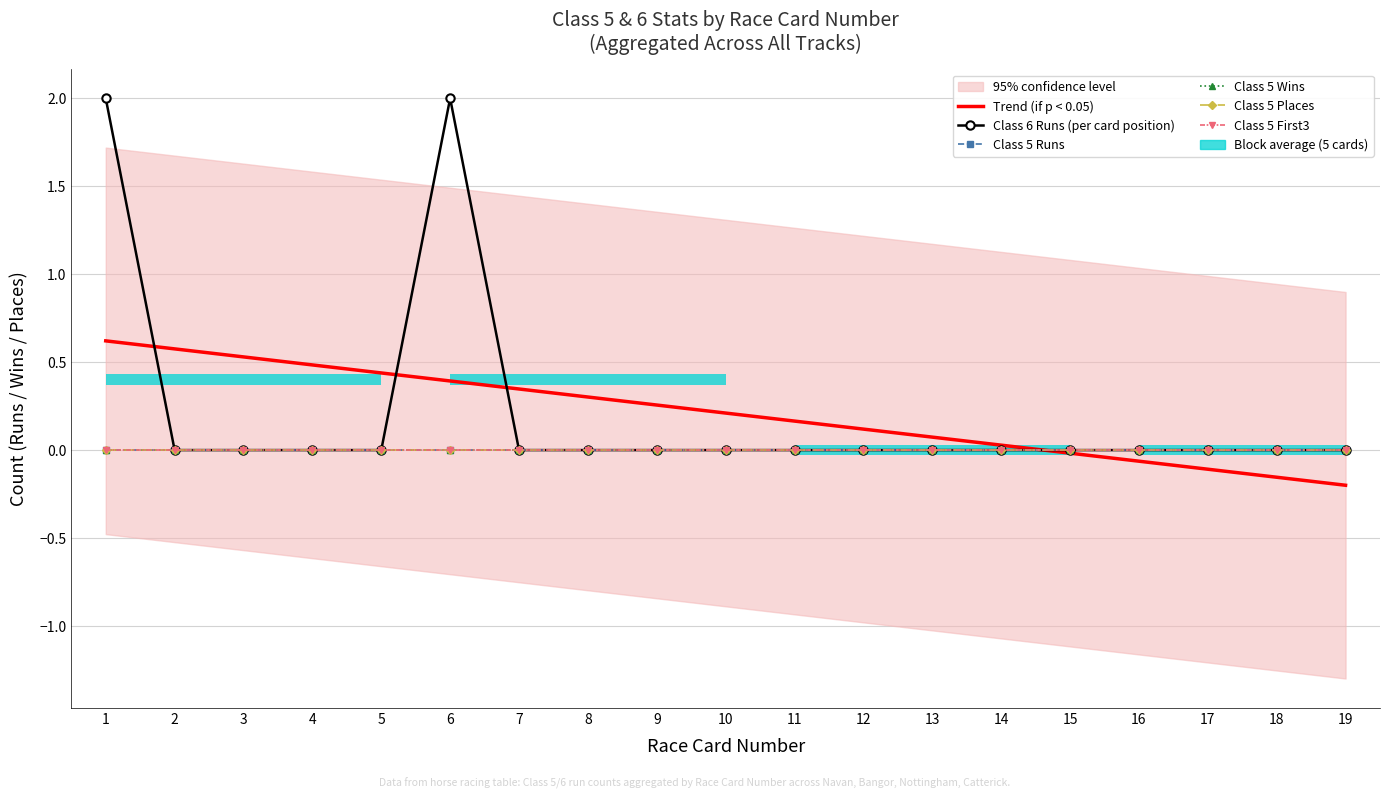

Reading left to right, list all the values displayed in this chart.

Trend (if p < 0.05): 0.6	0.6	0.5	0.5	0.4	0.4	0.3	0.3	0.3	0.2	0.2	0.1	0.1	0.0	-0.0	-0.1	-0.1	-0.2	-0.2
Class 6 Runs (per card position): 2.0	0.0	0.0	0.0	0.0	2.0	0.0	0.0	0.0	0.0	0.0	0.0	0.0	0.0	0.0	0.0	0.0	0.0	0.0
Class 5 Runs: 0.0	0.0	0.0	0.0	0.0	0.0	0.0	0.0	0.0	0.0	0.0	0.0	0.0	0.0	0.0	0.0	0.0	0.0	0.0
Class 5 Wins: 0.0	0.0	0.0	0.0	0.0	0.0	0.0	0.0	0.0	0.0	0.0	0.0	0.0	0.0	0.0	0.0	0.0	0.0	0.0
Class 5 Places: 0.0	0.0	0.0	0.0	0.0	0.0	0.0	0.0	0.0	0.0	0.0	0.0	0.0	0.0	0.0	0.0	0.0	0.0	0.0
Class 5 First3: 0.0	0.0	0.0	0.0	0.0	0.0	0.0	0.0	0.0	0.0	0.0	0.0	0.0	0.0	0.0	0.0	0.0	0.0	0.0